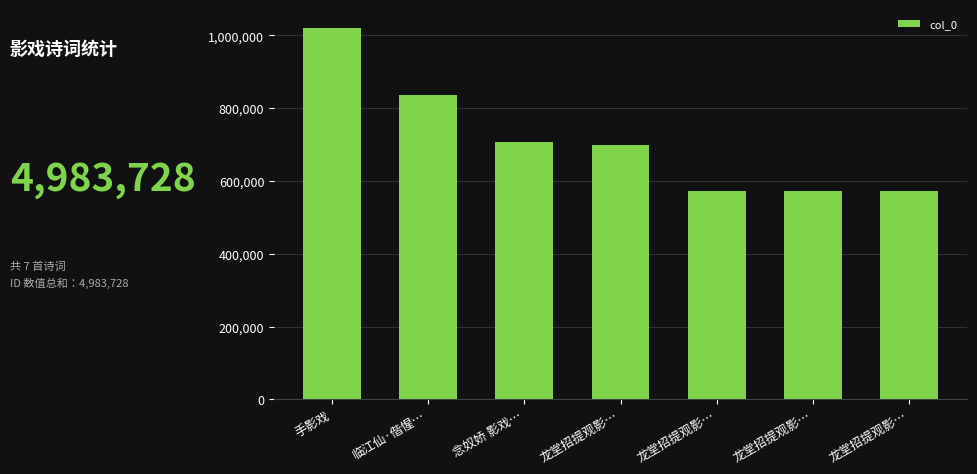

What is the value of the 4th bar from the left?

699431